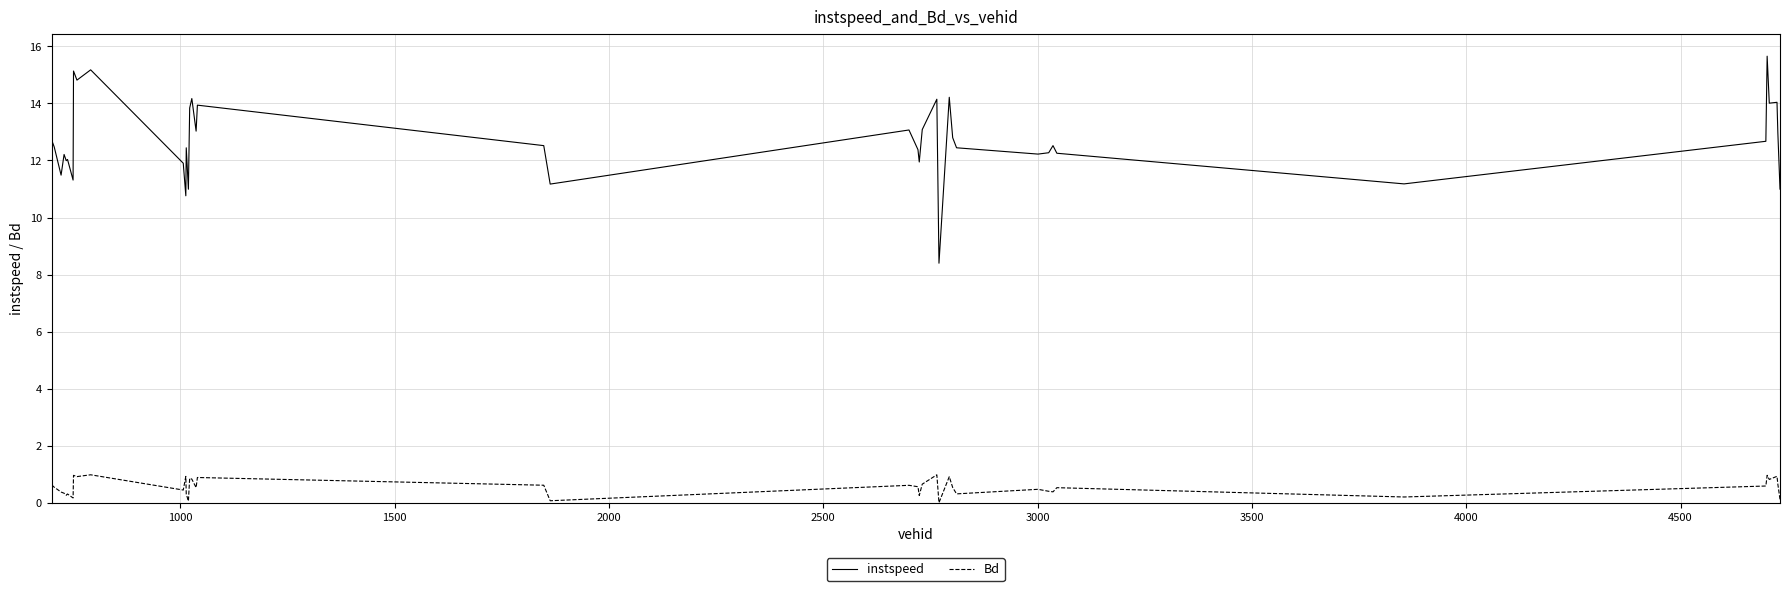

Which series has the largest total across all categories?

instspeed